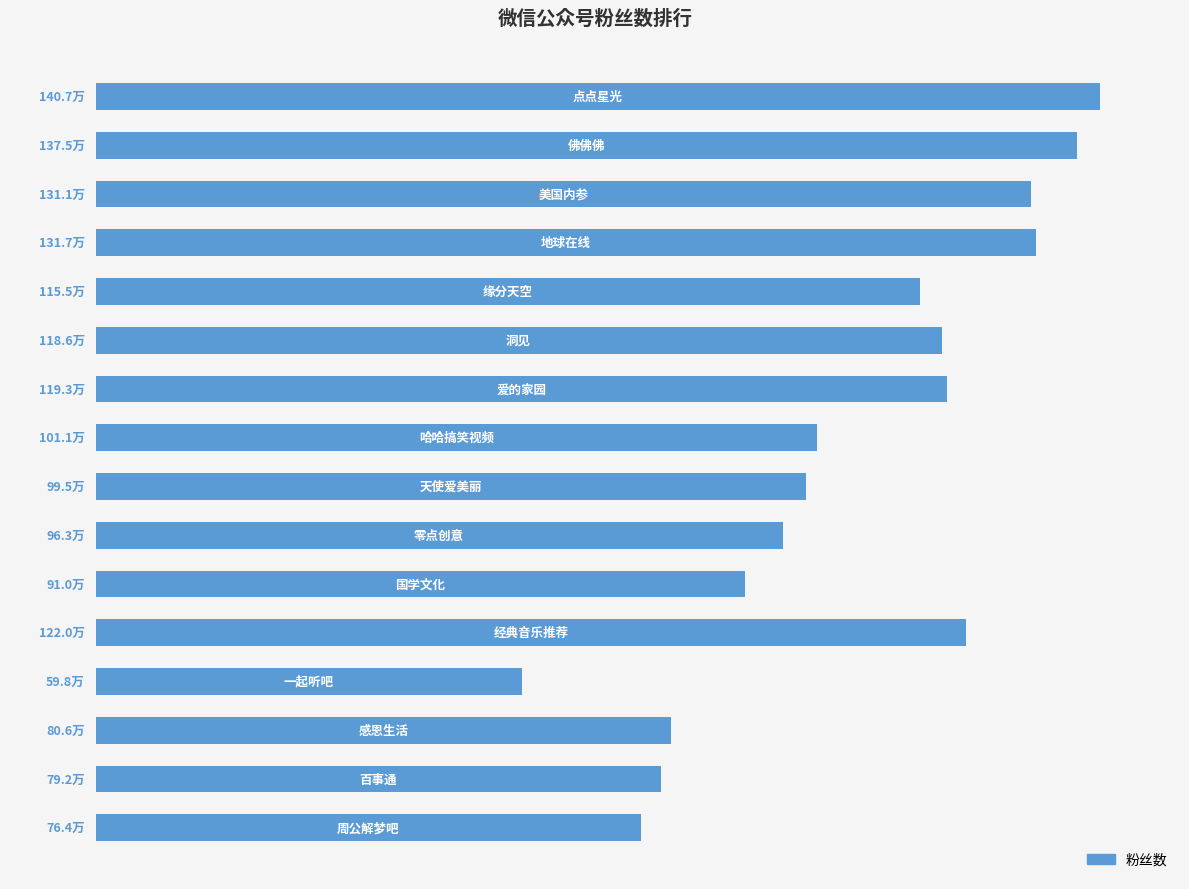

Does the chart contain any negative values?

No